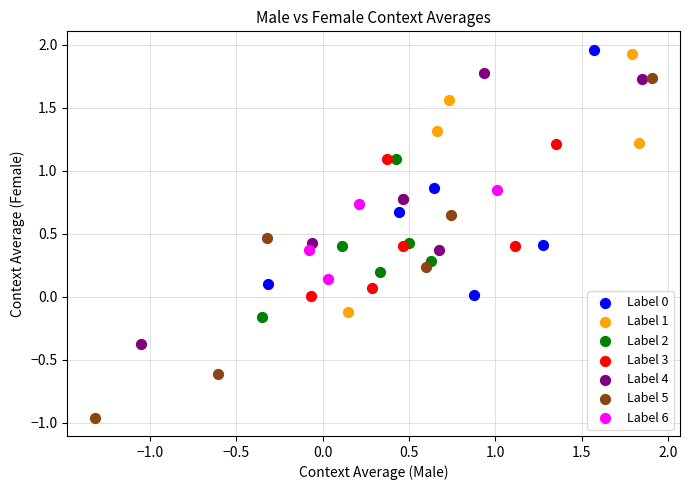

Which series reaches the minimum Y coordinate?

Label 5